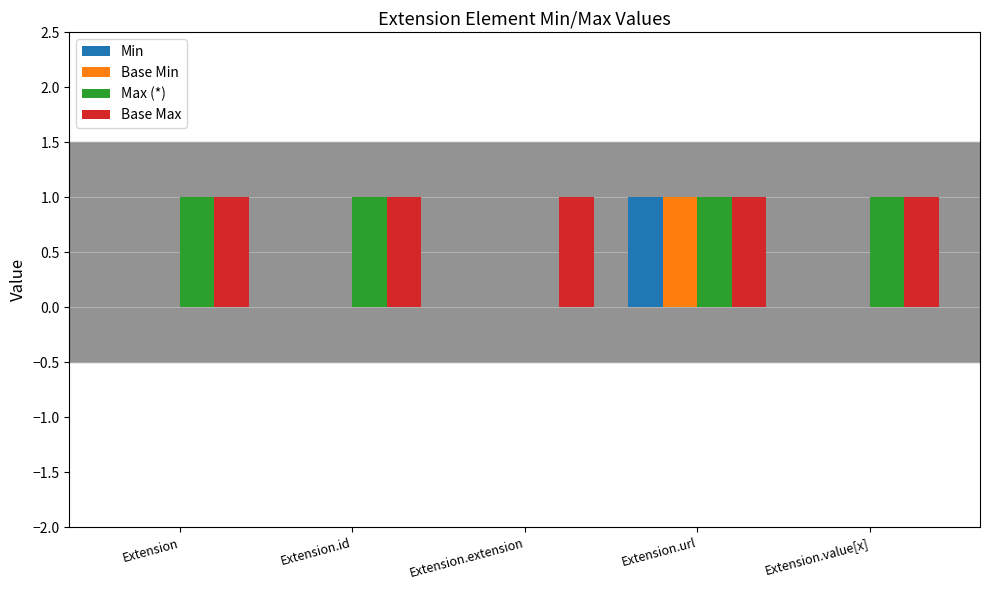

Is the value of Min at Extension greater than the value of Base Min at Extension.url?

No